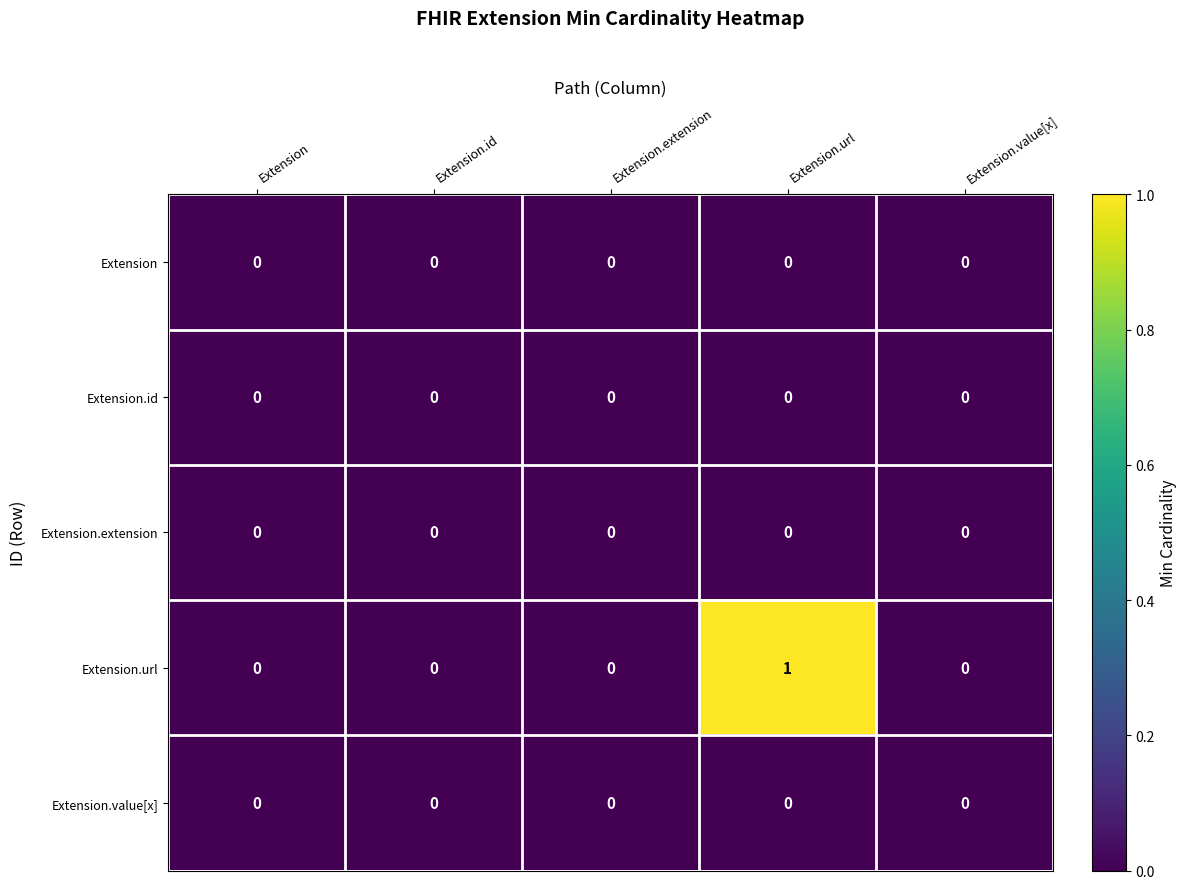

The Extension.extension series shows 0 at Extension.extension. True or false?

True